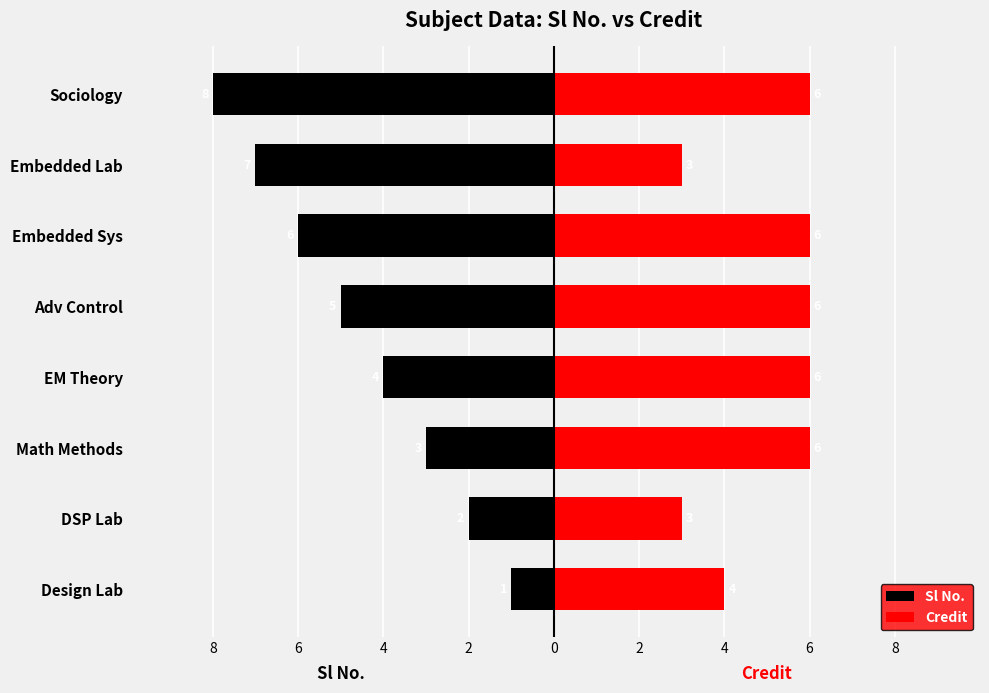

At Adv Control, list the series in order from smallest to largest.

Sl No., Credit